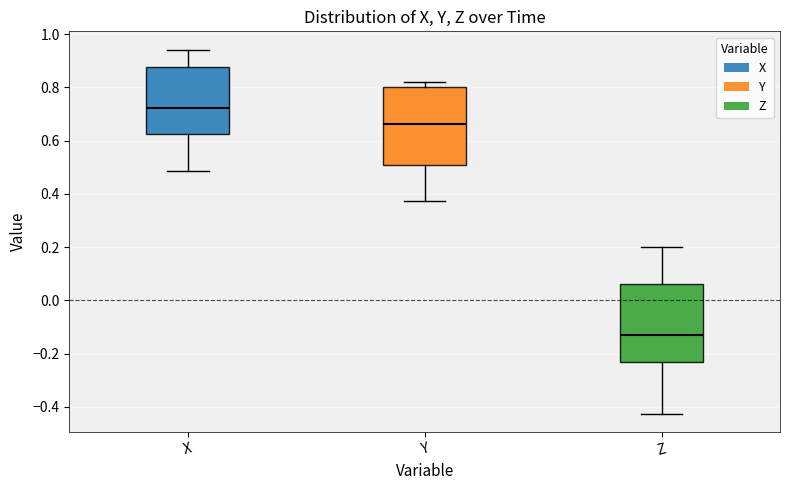

Where is the upper edge of the box for Y on the y-axis? The values are not printed on the chart, so give them approximately, as read against the axis.

0.80